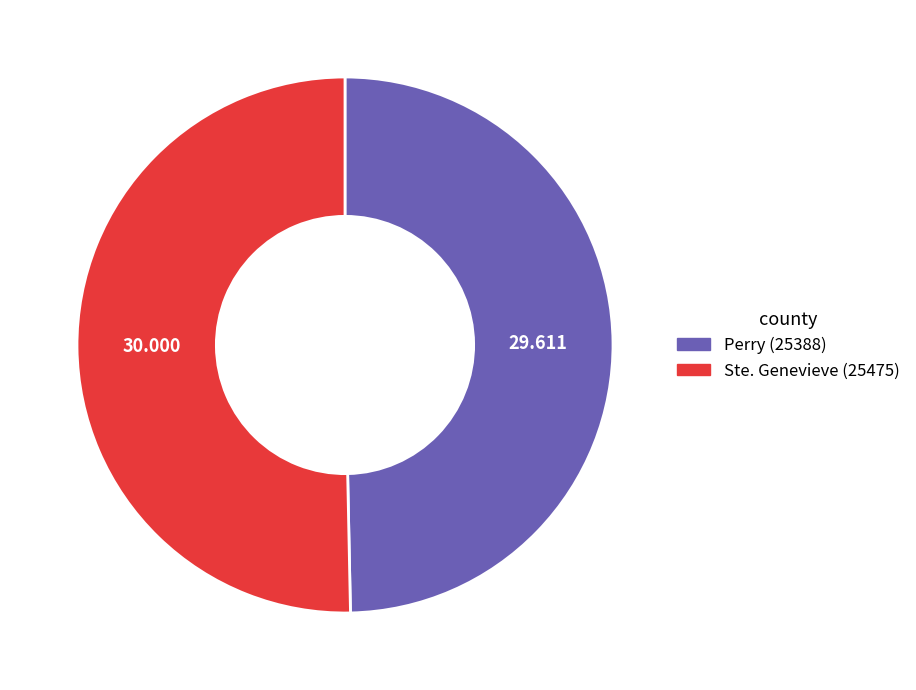

Is there a majority slice in this chart?

Yes